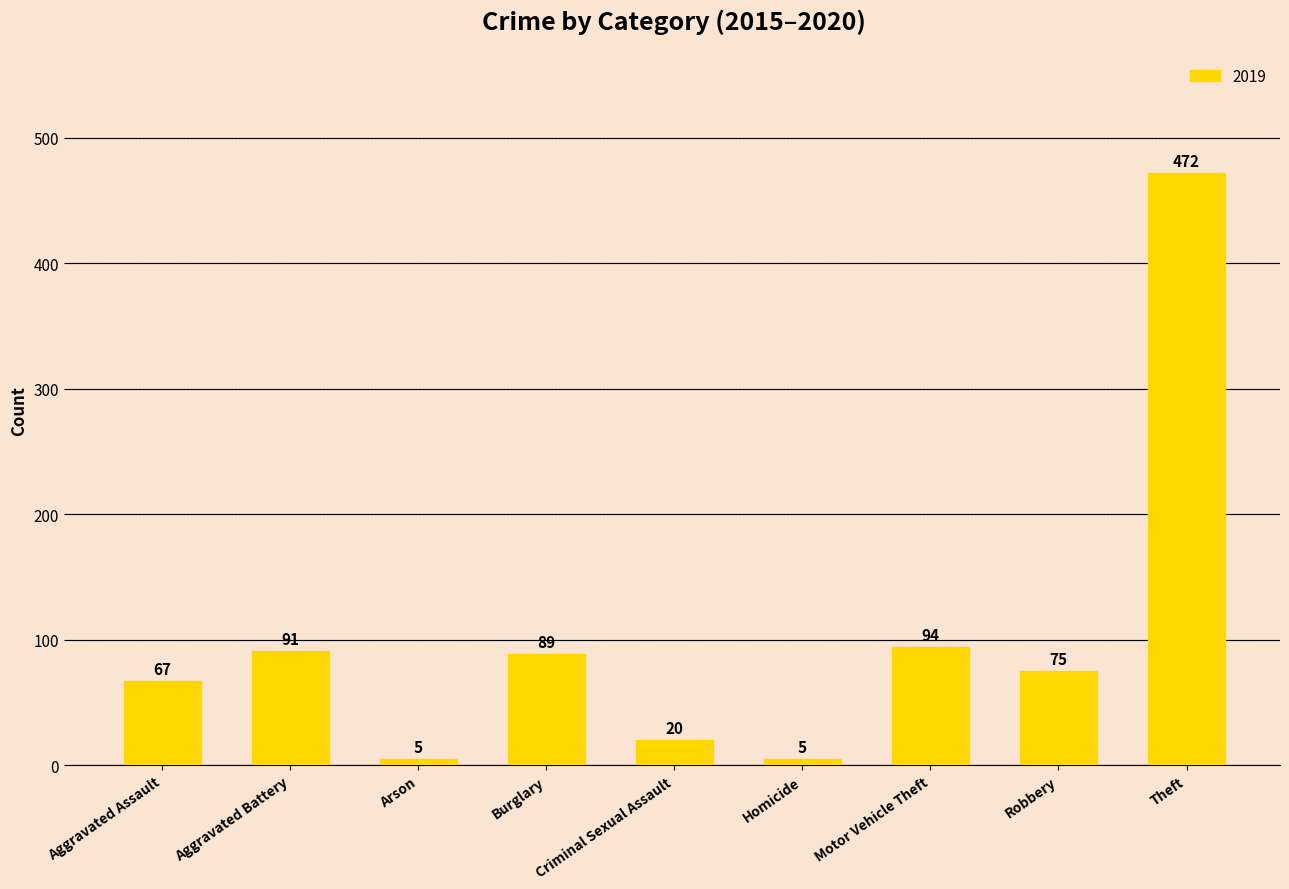

What is the difference between the values at Theft and Criminal Sexual Assault?

452